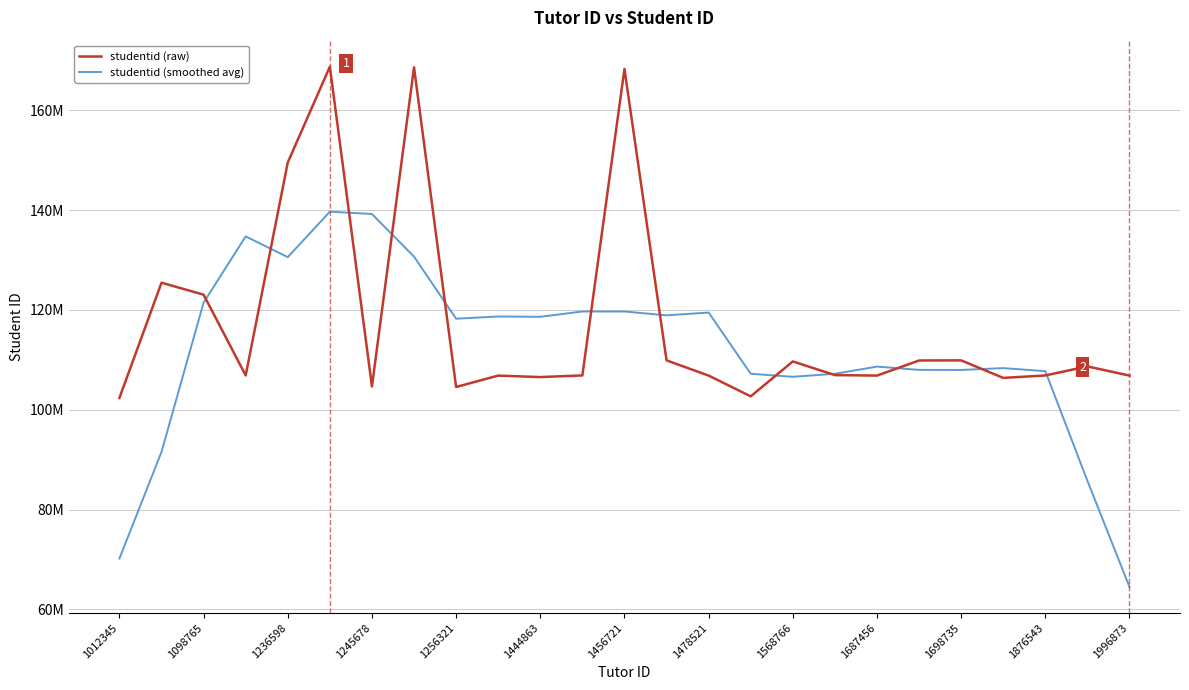

What is the minimum value shown in the chart?

64481142.6